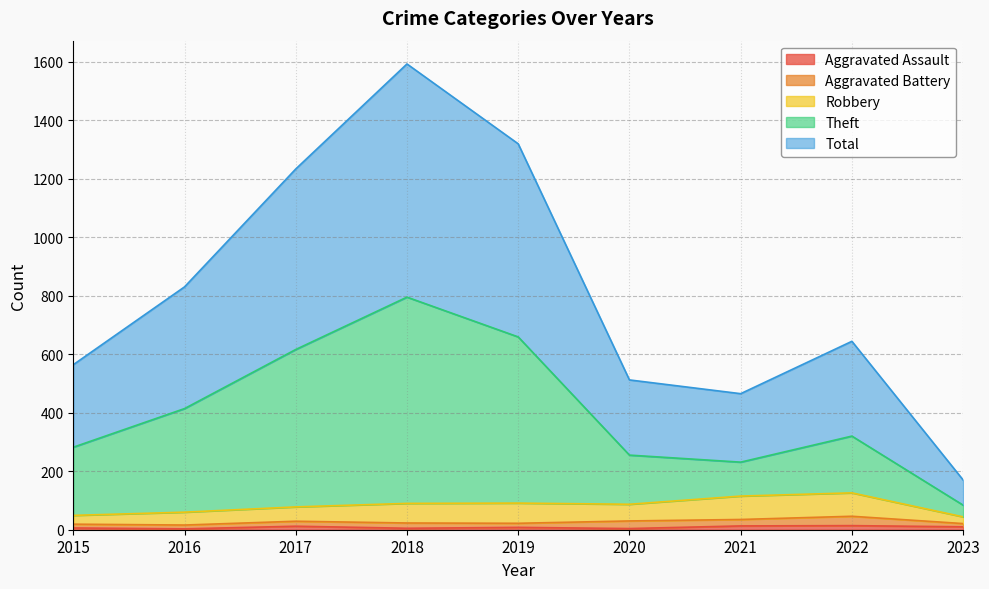

What is the highest value of the Total series?

1592